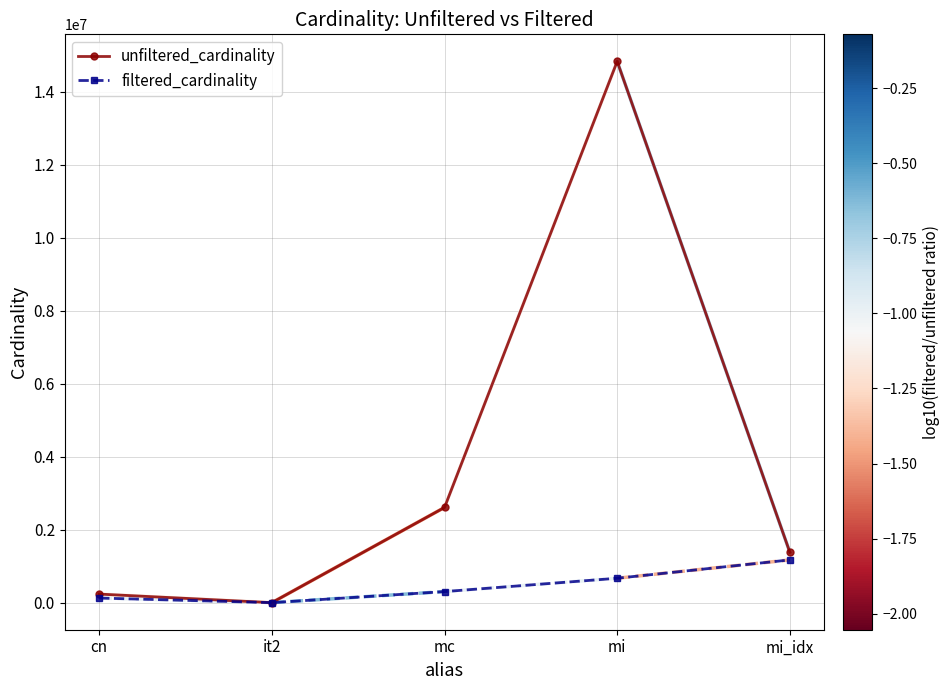

What is the label of the 1st point from the left?

cn